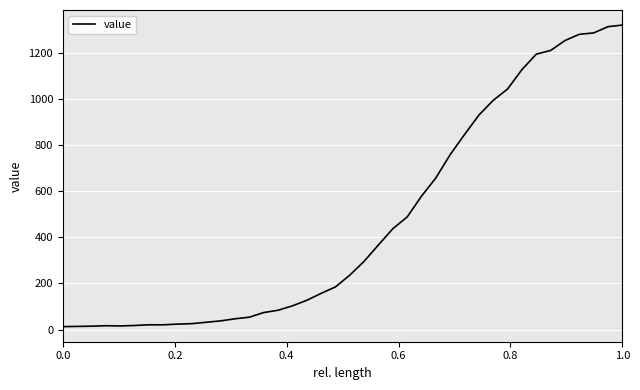

What is the maximum value shown in the chart?

1319